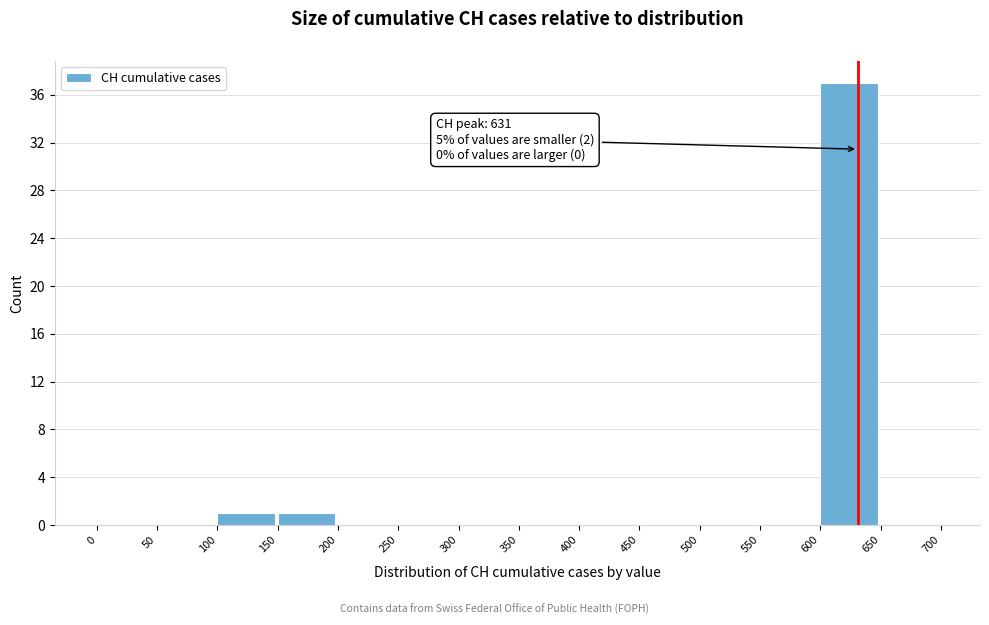

Which range on the x-axis has the tallest bar?

600 to 650